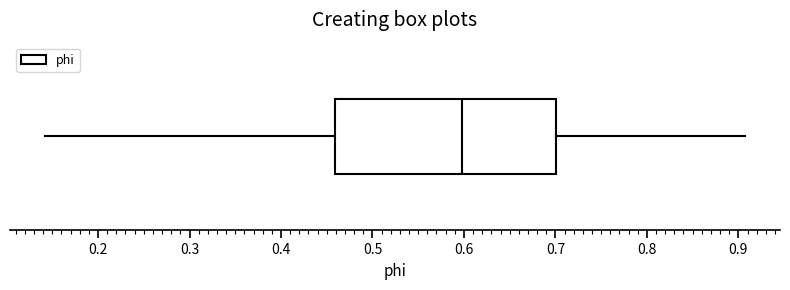

Read this box plot against the x-axis: the position of the median line, the range covered by the box, and the ends of both whiskers. The values are not printed on the chart, so give them approximately, as read against the axis.

median 0.60, box 0.46 to 0.70, whiskers 0.14 to 0.91